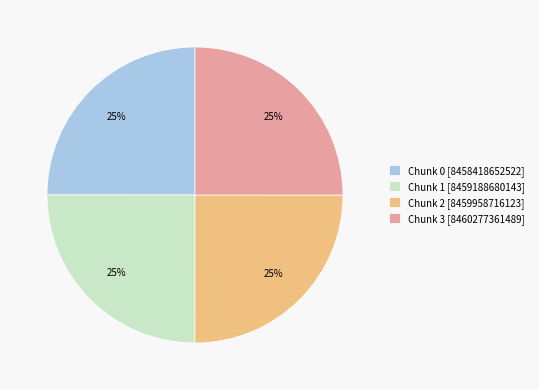

Count the number of slices in the pie.

4